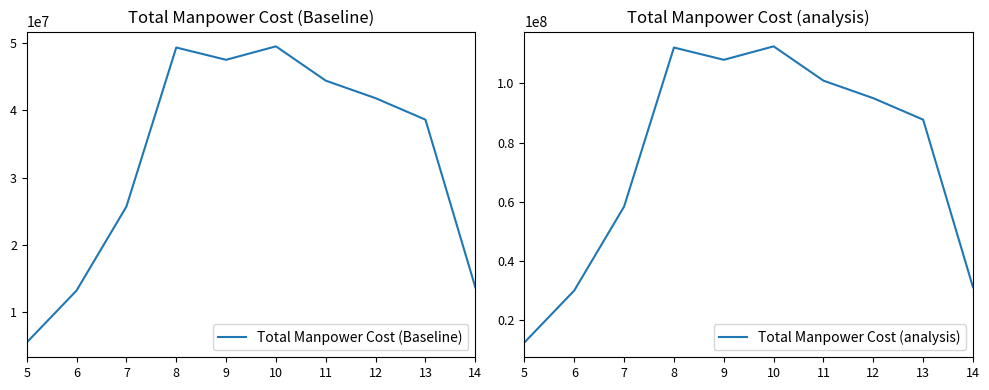

What is the smallest value displayed?

5507100.0